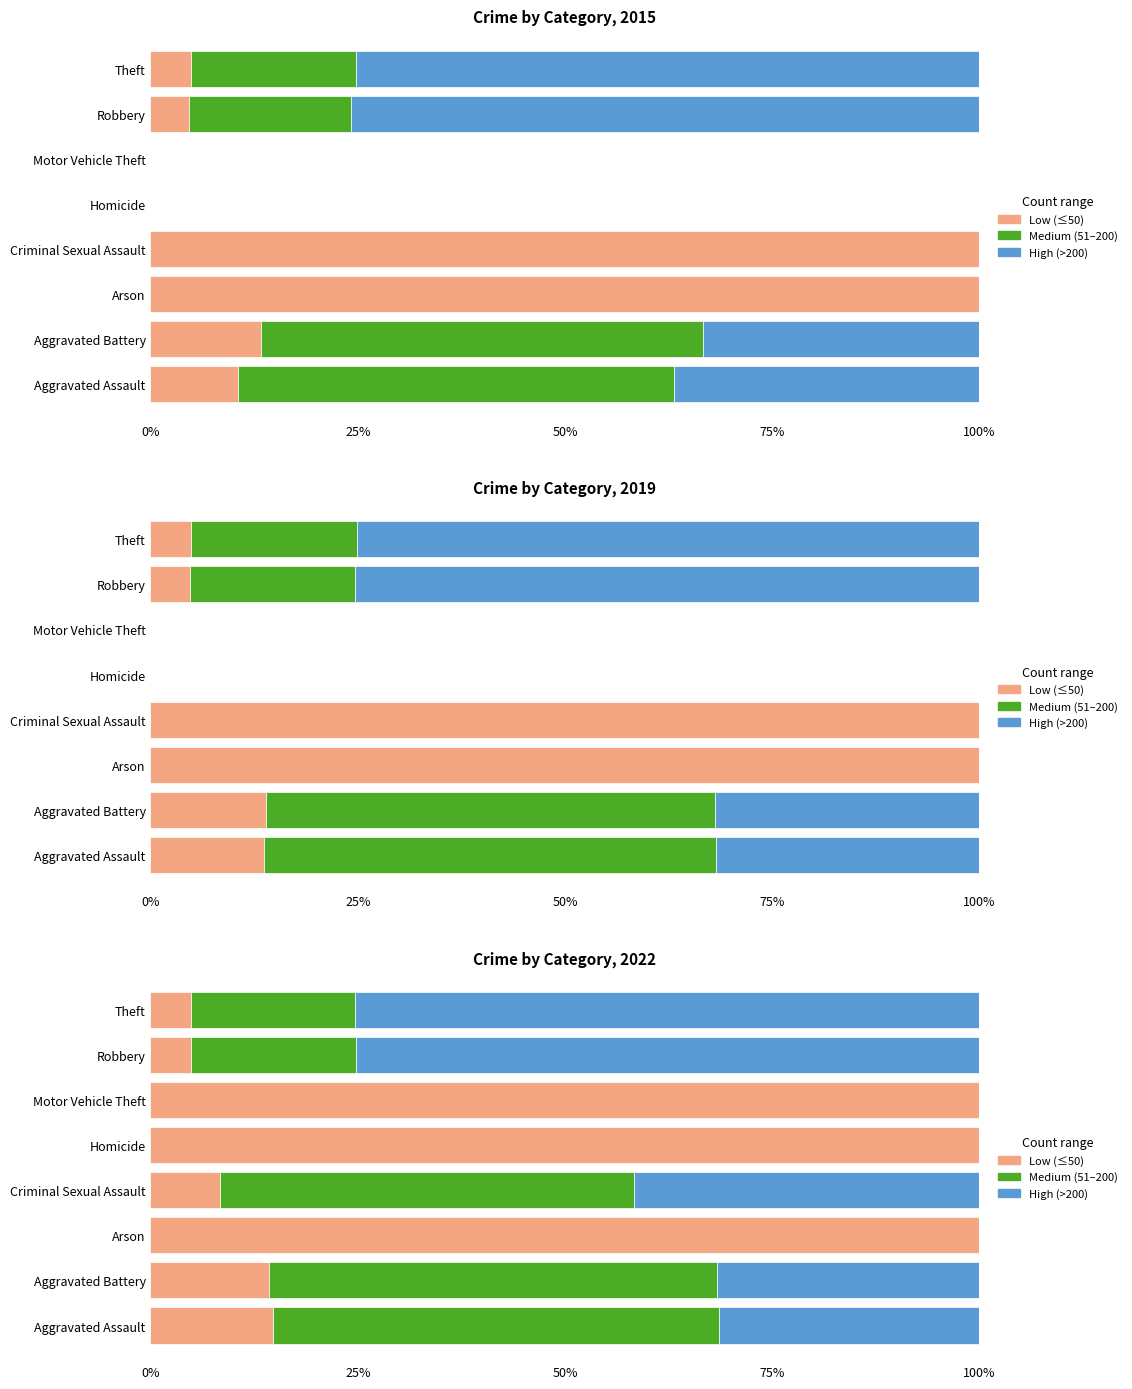

What is the maximum value shown in the chart?

100.0